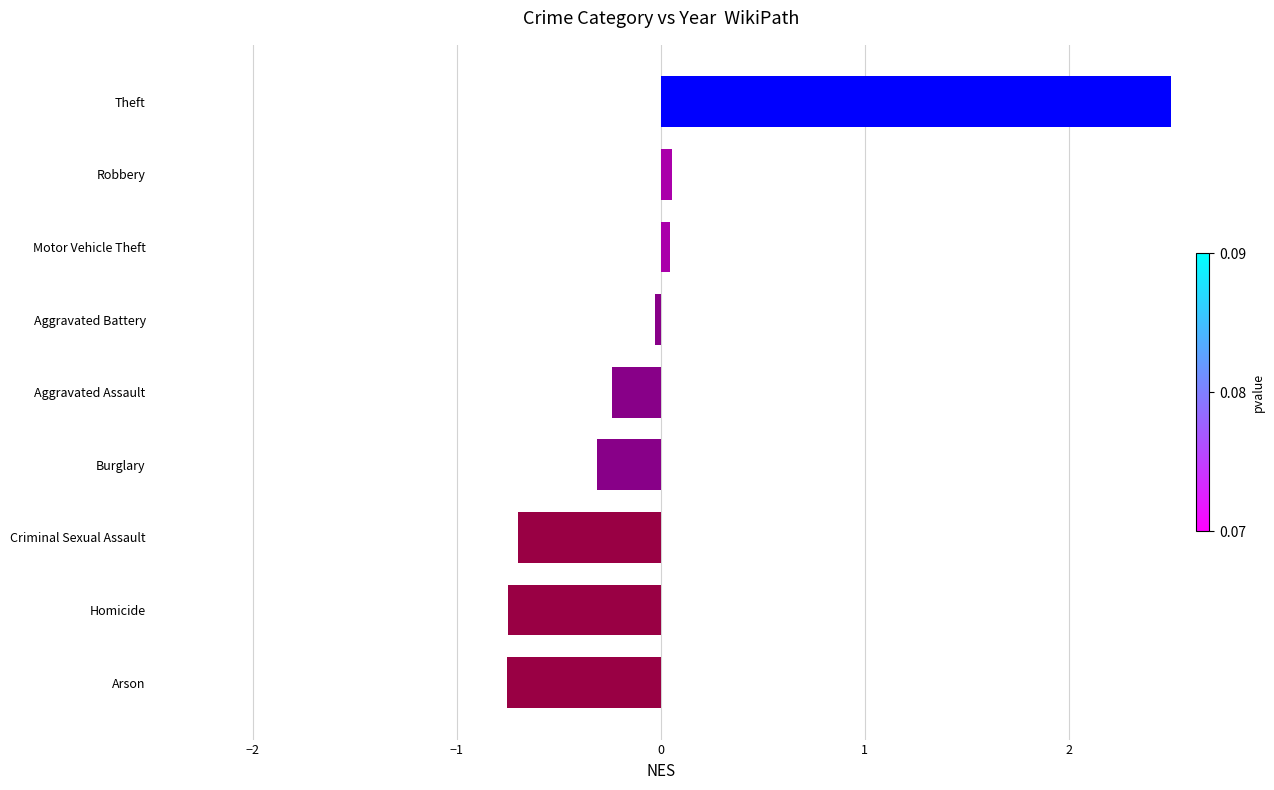

What is the minimum value shown in the chart?

-0.8